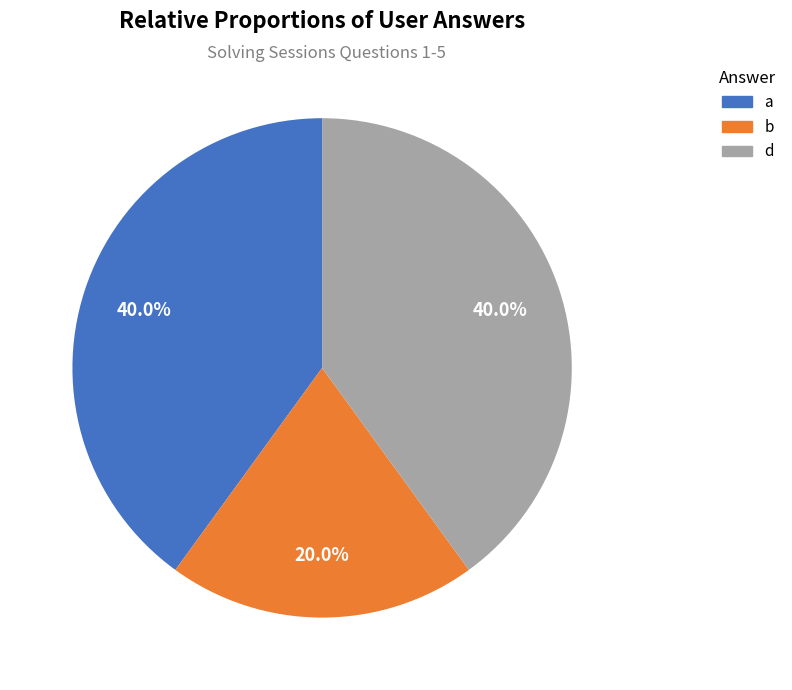

The b slice represents 26% of the pie. True or false?

False